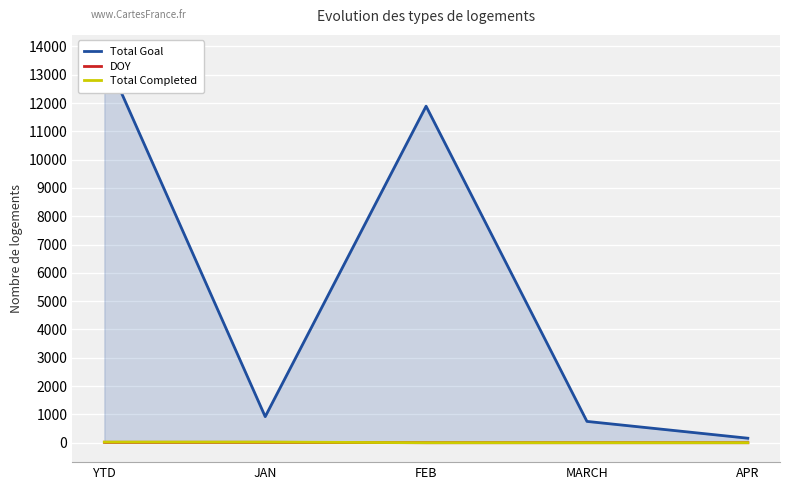

What position from the right is MARCH?

2